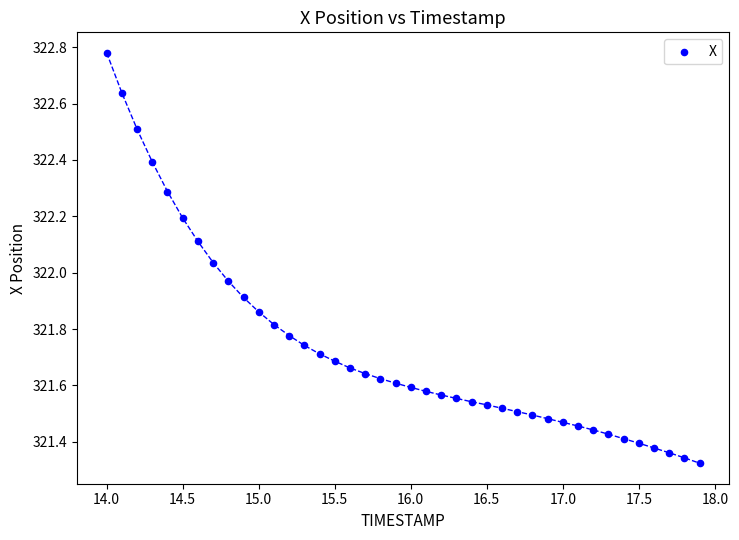

What is the range of Y values (max minus min)?

1.5